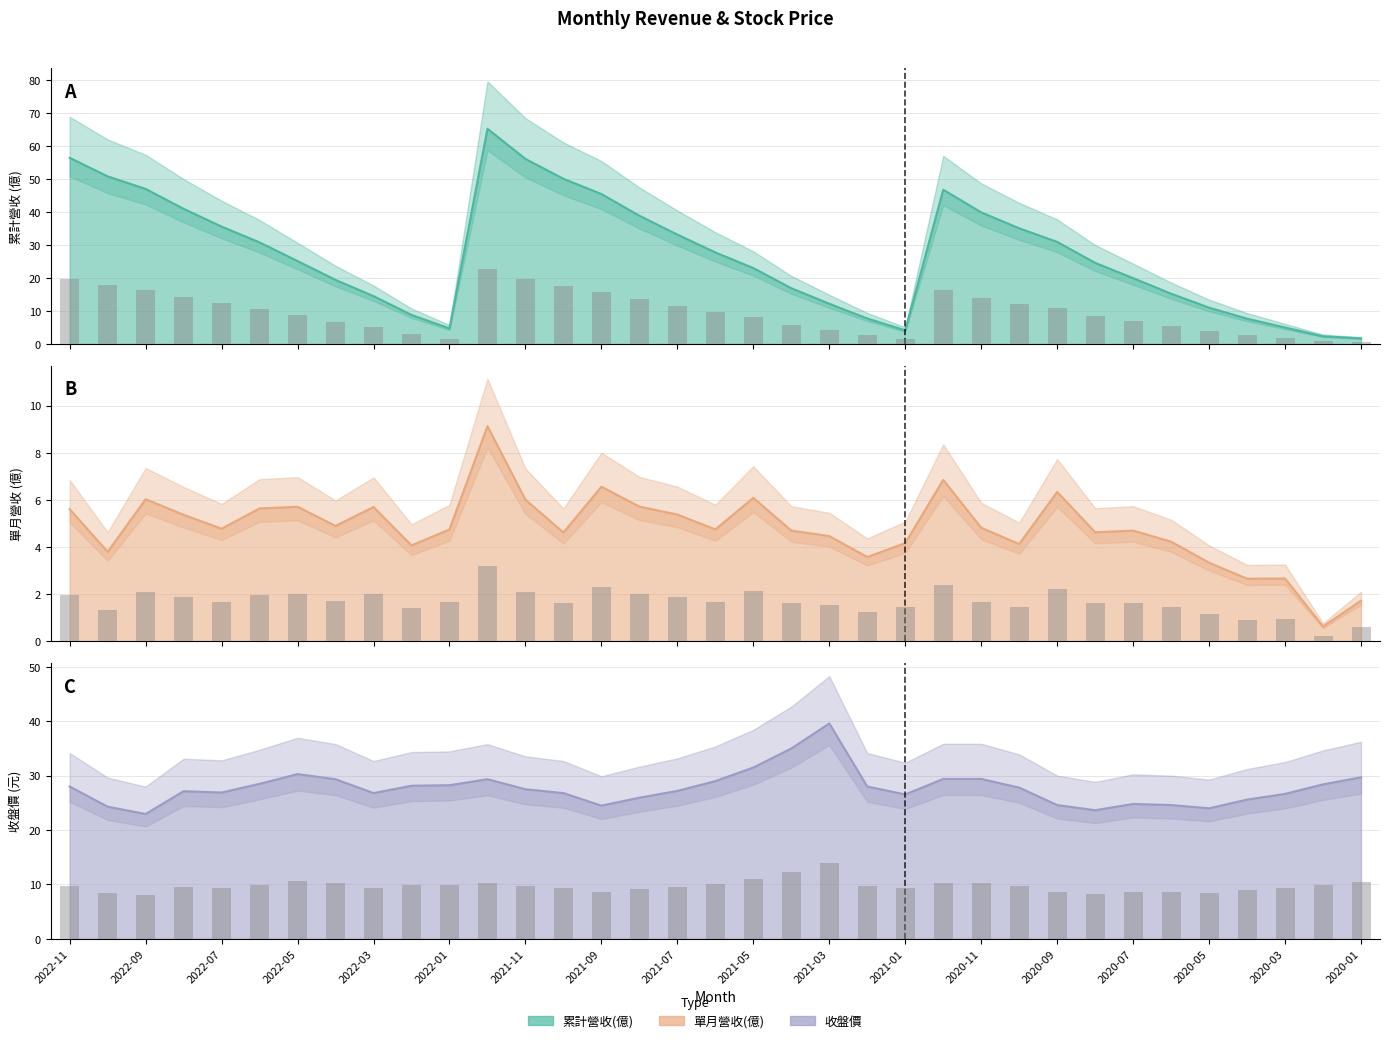

Which series has the largest range (max minus min)?

累計營收(億)